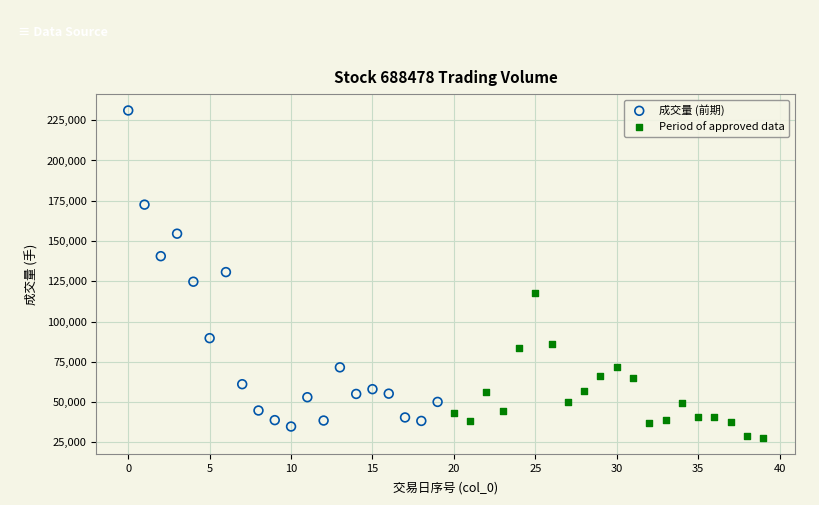

Which series has the widest spread of Y values?

成交量 (前期)